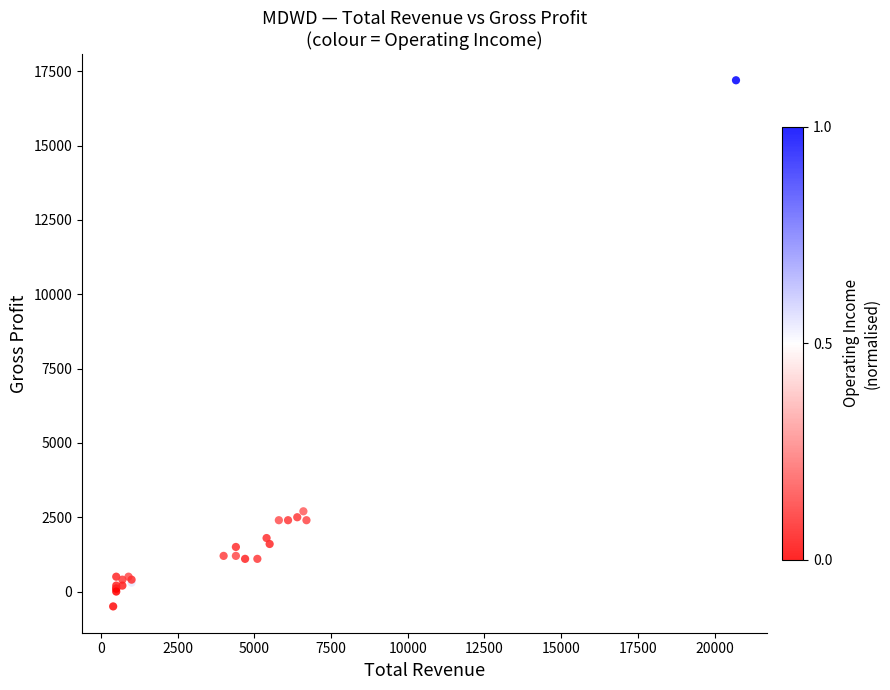

What Y value in the scatter plot is closest to 8350?

2700